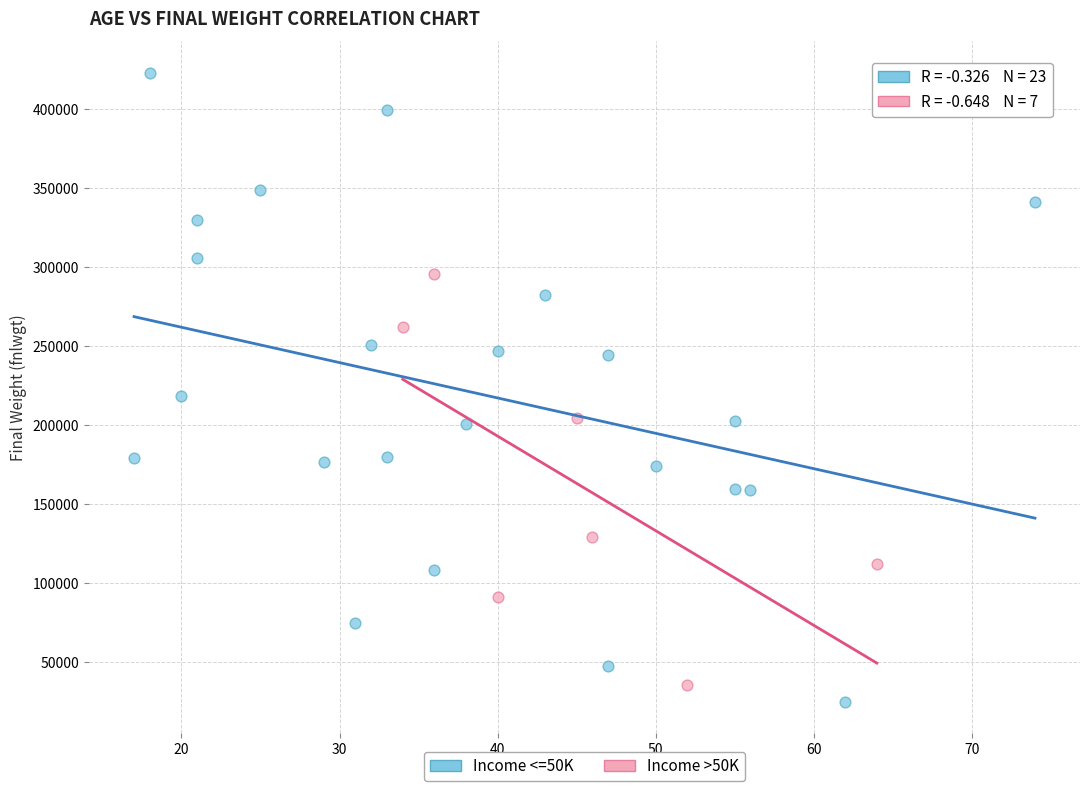

Which series reaches the maximum Y coordinate?

Income <=50K